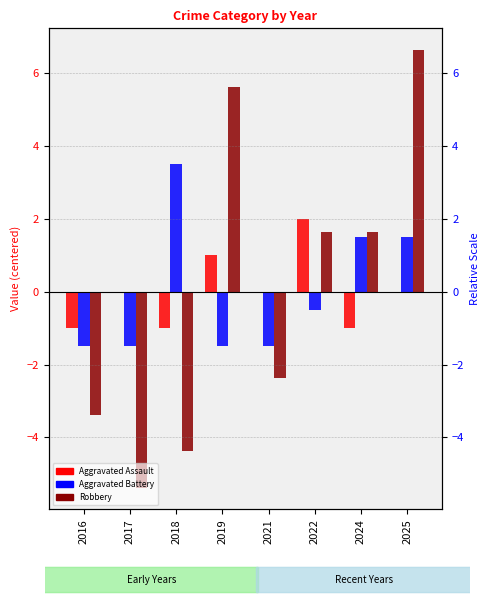

The value of Robbery at 2017 is -5.4. True or false?

True